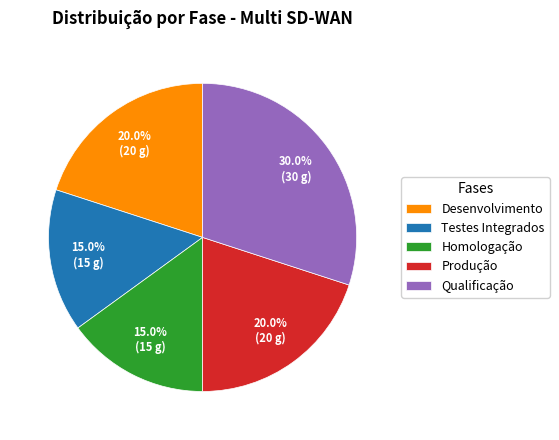

Which has a higher value, Produção or Homologação?

Produção